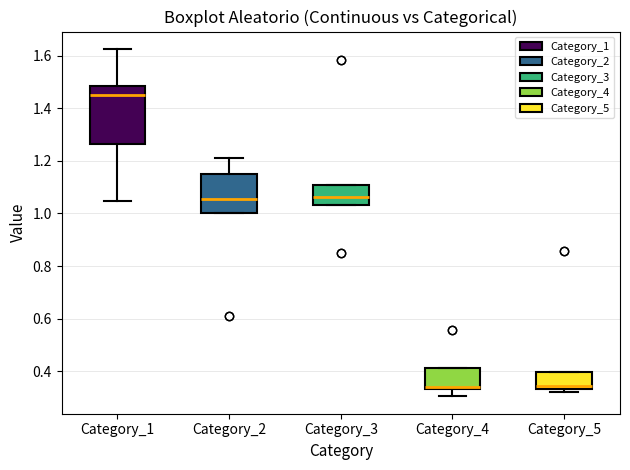

Which box's median line is the highest?

Category_1